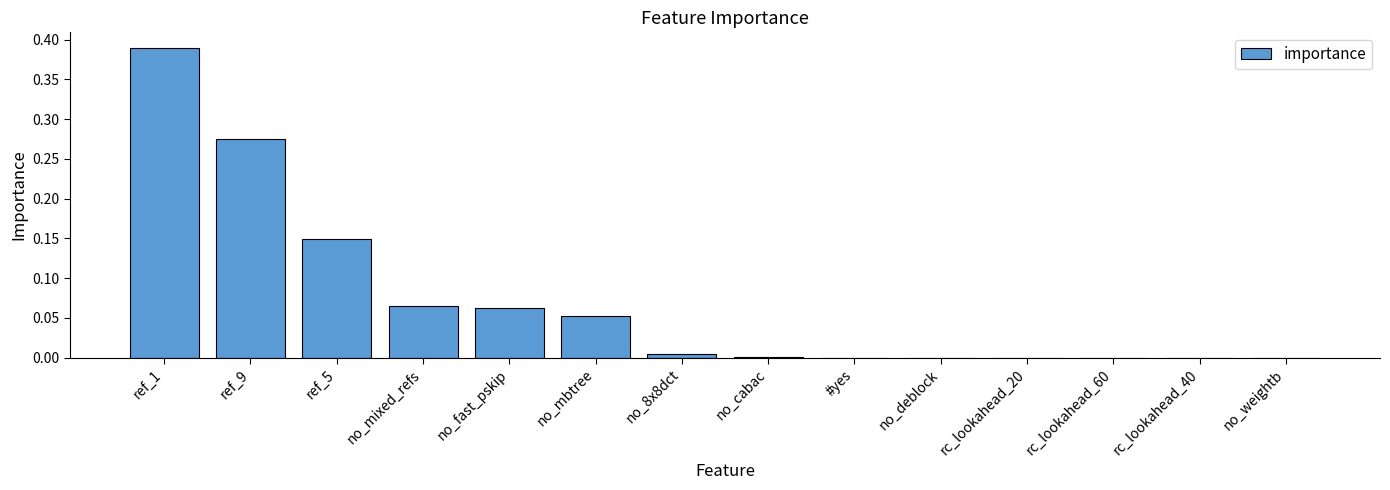

Is it true that the value at ref_9 is 0.1?

False